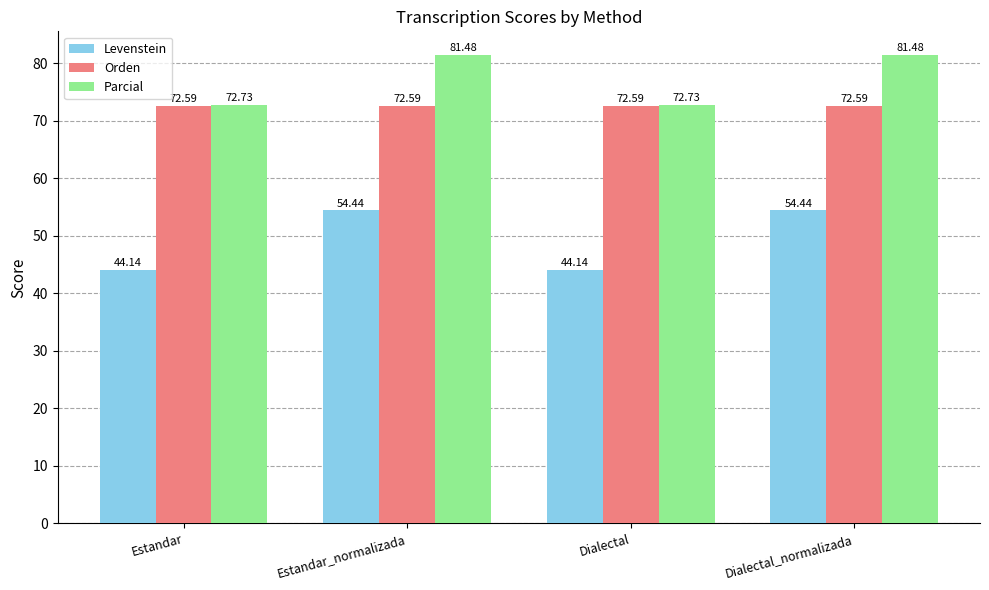

True or false: Parcial has a value of 81.5 at Estandar_normalizada.

True